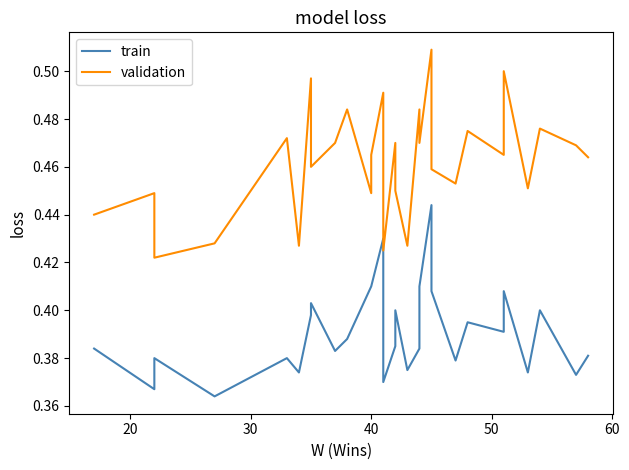

True or false: train has more than 0 points higher than both neighbors.

True